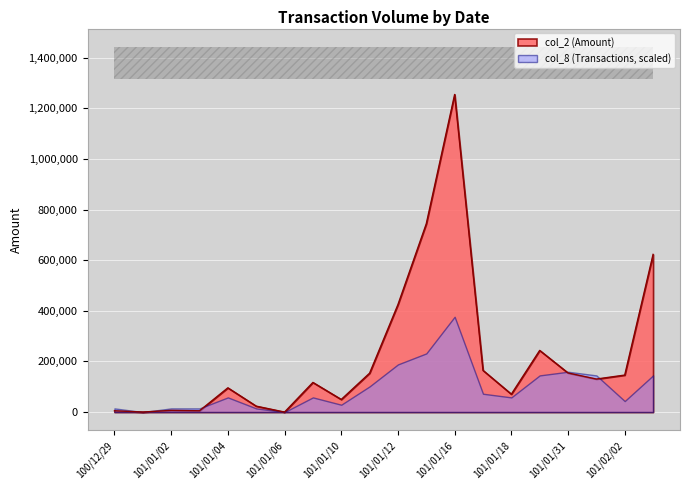

List the labels in order of value, smallest first.

100/12/30, 101/01/06, 101/01/03, 100/12/29, 101/01/02, 101/01/05, 101/01/10, 101/01/18, 101/01/04, 101/01/09, 101/02/01, 101/02/02, 101/01/11, 101/01/31, 101/01/17, 101/01/30, 101/01/12, 101/02/03, 101/01/13, 101/01/16